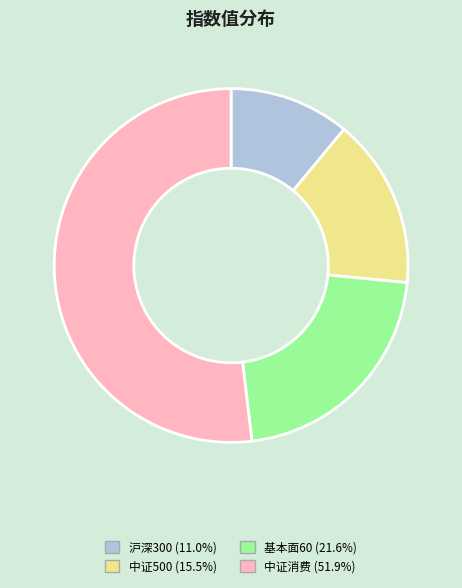

Does 中证消费 (51.9%) represent more than half of the total?

Yes